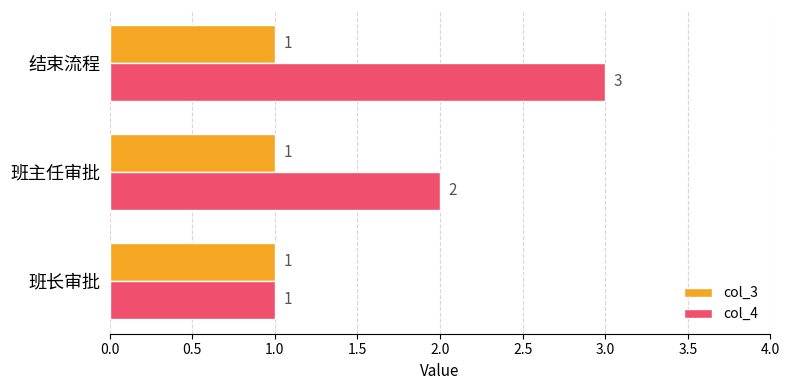

What are all the series names shown in the legend?

col_3, col_4